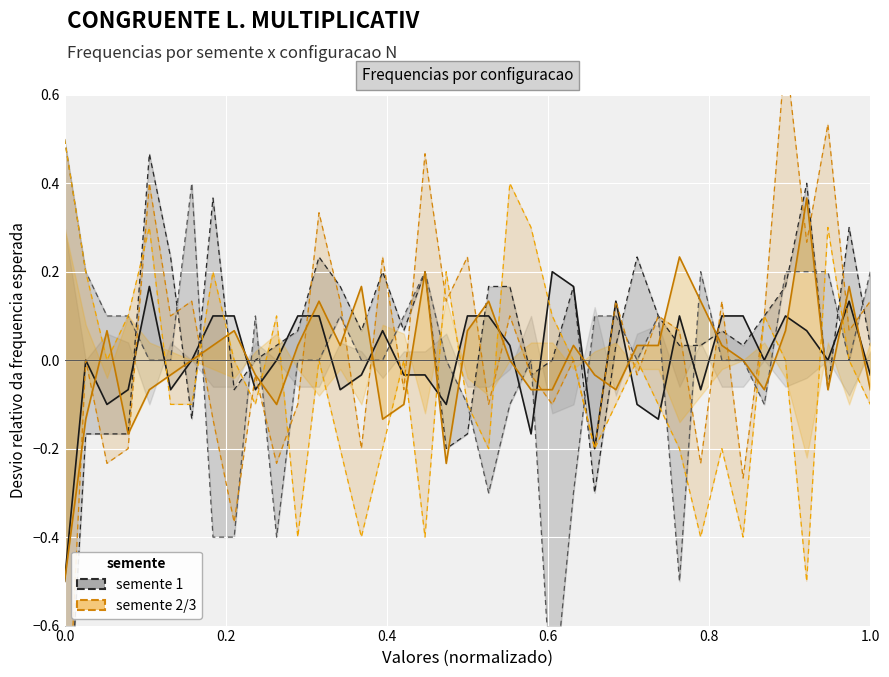

Is this an area chart (filled region under the line)?

No